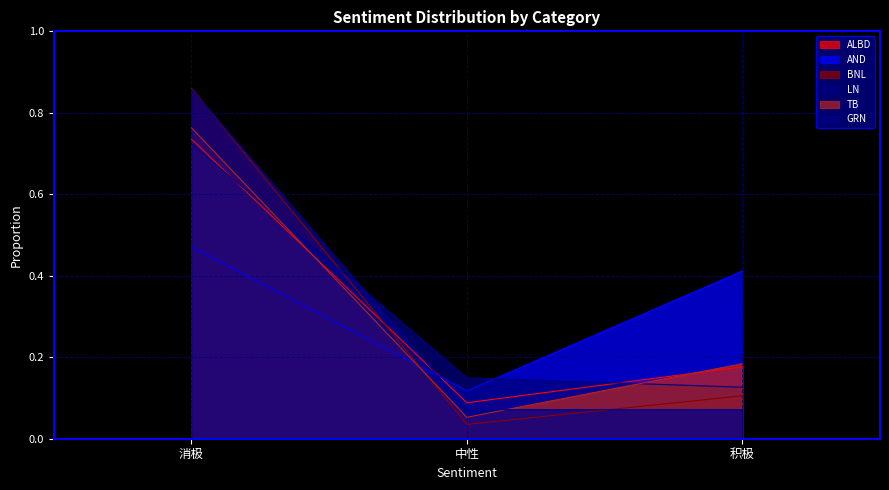

At how many categories does at least one series exceed 0?

3